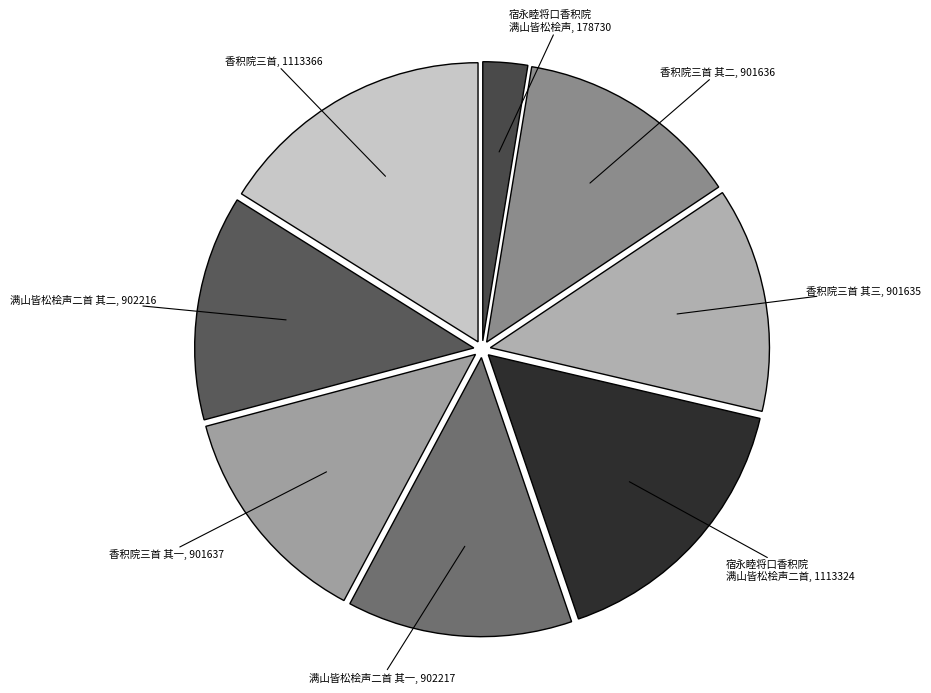

True or false: 宿永睦将口香积院 满山皆松桧声, 178730 accounts for 3% of the total.

True